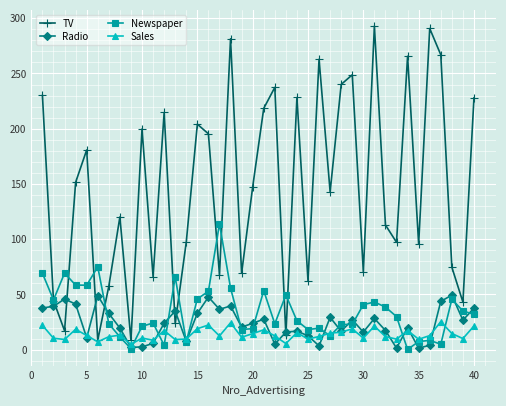

True or false: TV has more than 1 points higher than both neighbors.

True